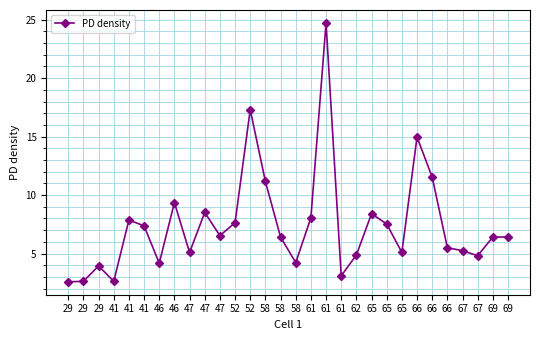

How many lines are shown in the chart?

1